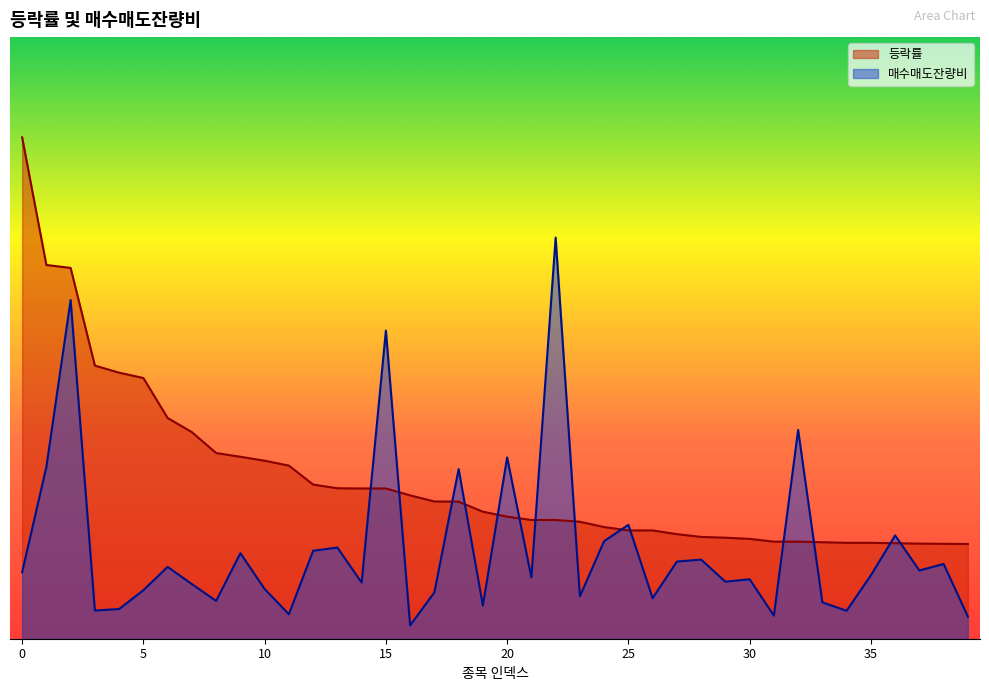

How many intersections are there between 등락률 and 매수매도잔량비?

14